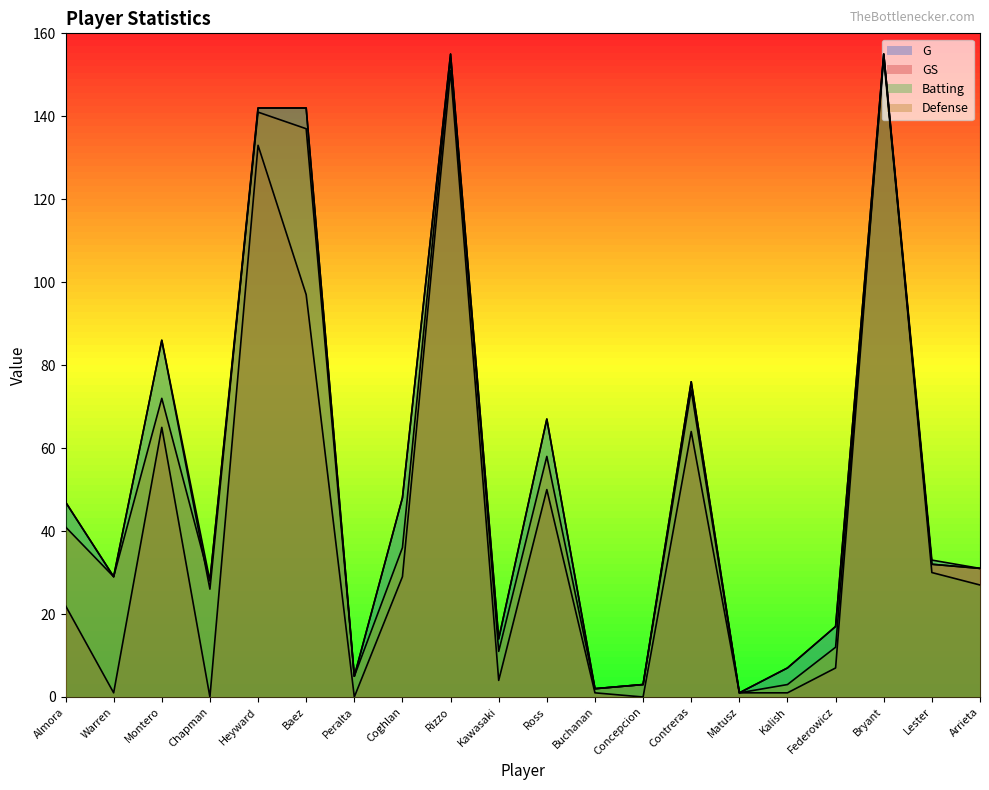

True or false: Defense and G intersect in this chart.

False